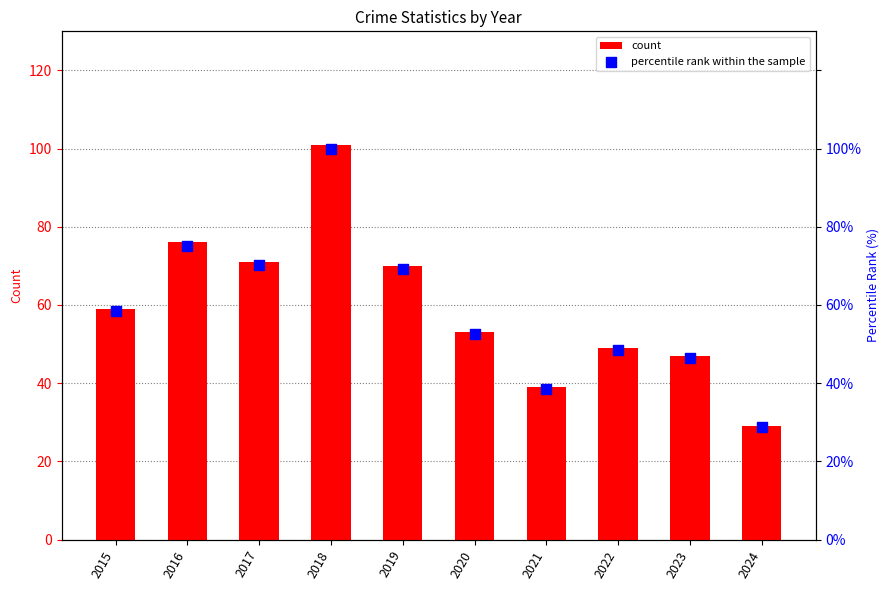

What is the total value across all series at 2023?

93.5